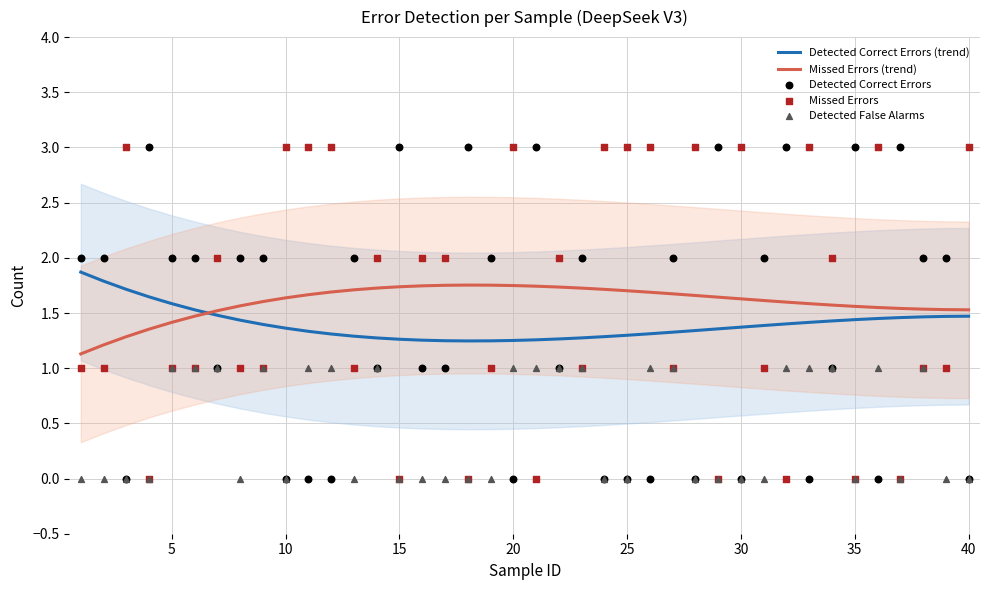

Which series contains the highest Y value?

Detected Correct Errors